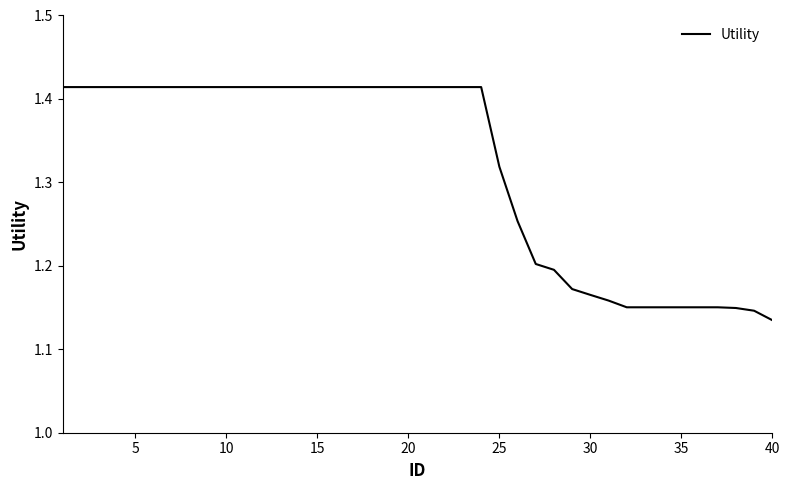

What is the difference between the maximum and minimum values?

0.3